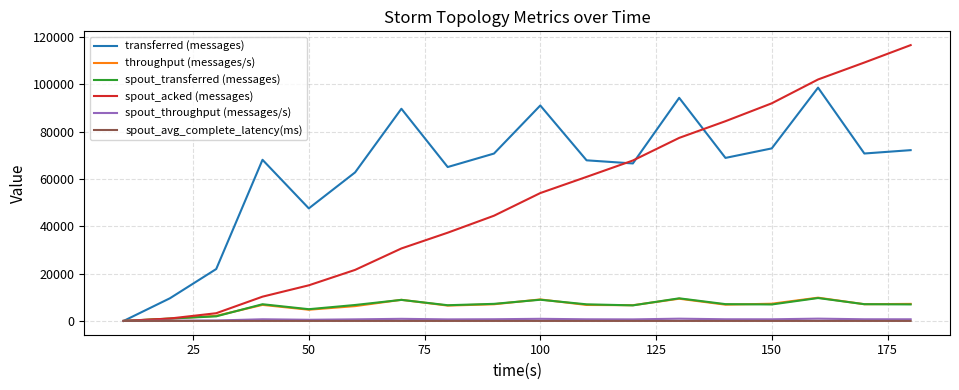

Which series has the largest total across all categories?

transferred (messages)